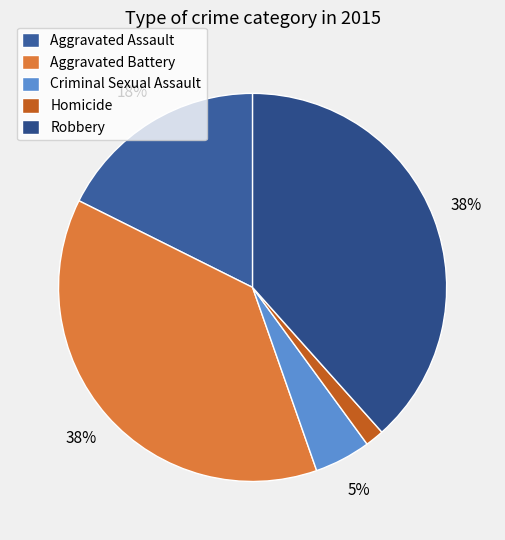

How many slices are in this pie chart?

5